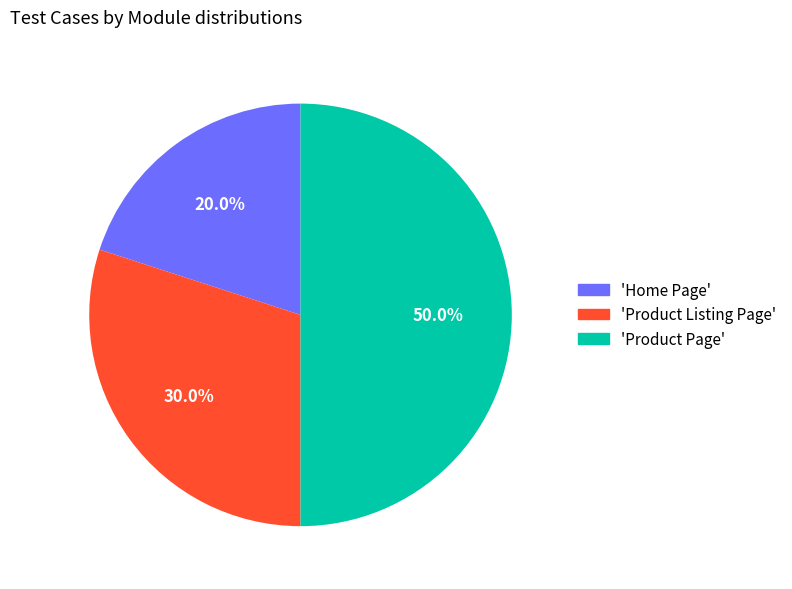

What is the ratio of the value at 'Product Page' to the value at 'Home Page'?

2.5